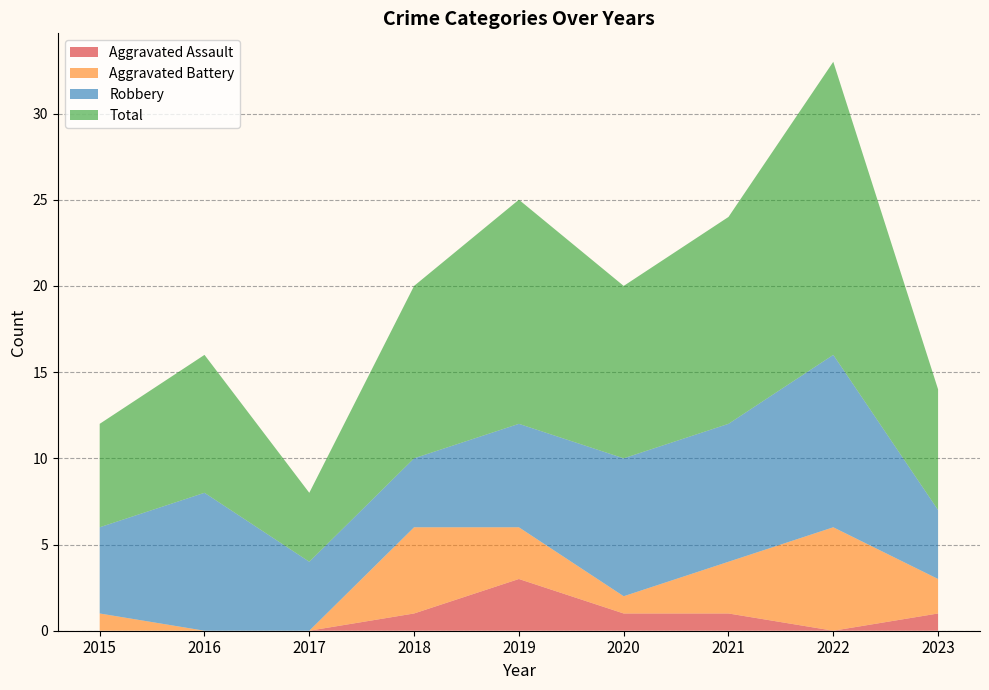

Reading left to right, list all the values displayed in this chart.

Aggravated Assault: 0	0	0	1	3	1	1	0	1
Aggravated Battery: 1	0	0	5	3	1	3	6	2
Robbery: 5	8	4	4	6	8	8	10	4
Total: 6	8	4	10	13	10	12	17	7